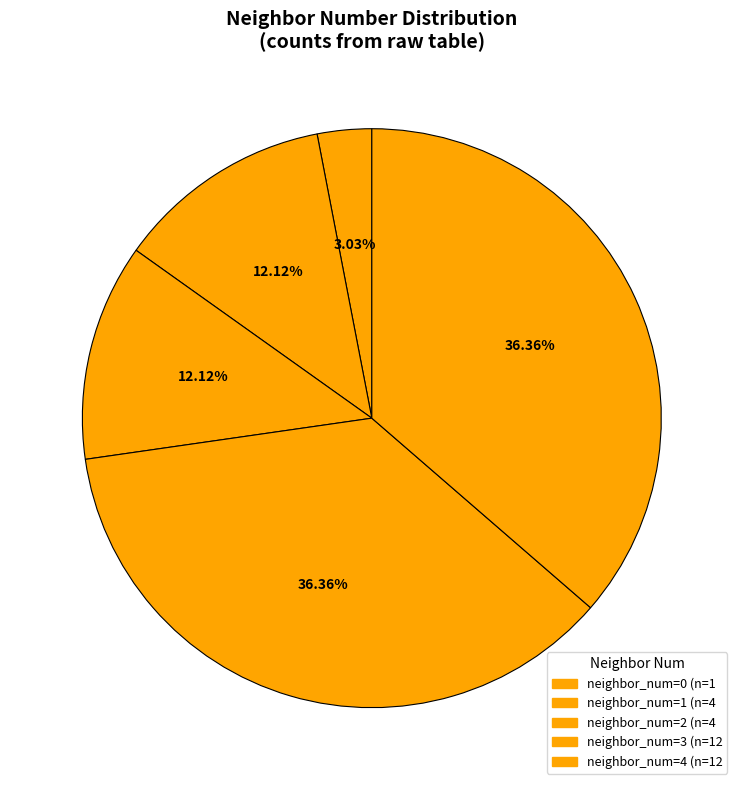

How many segments does this pie chart have?

5